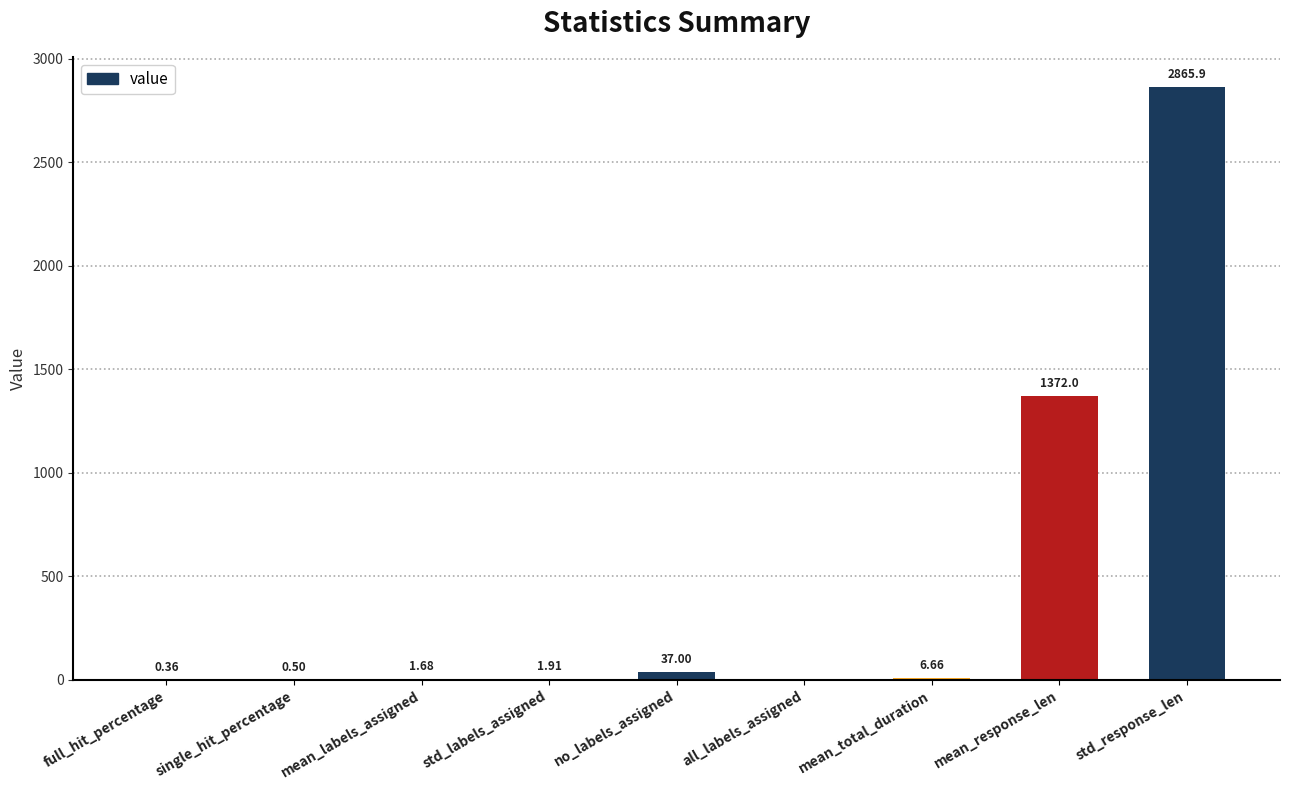

What is the sum of all values?

4285.9